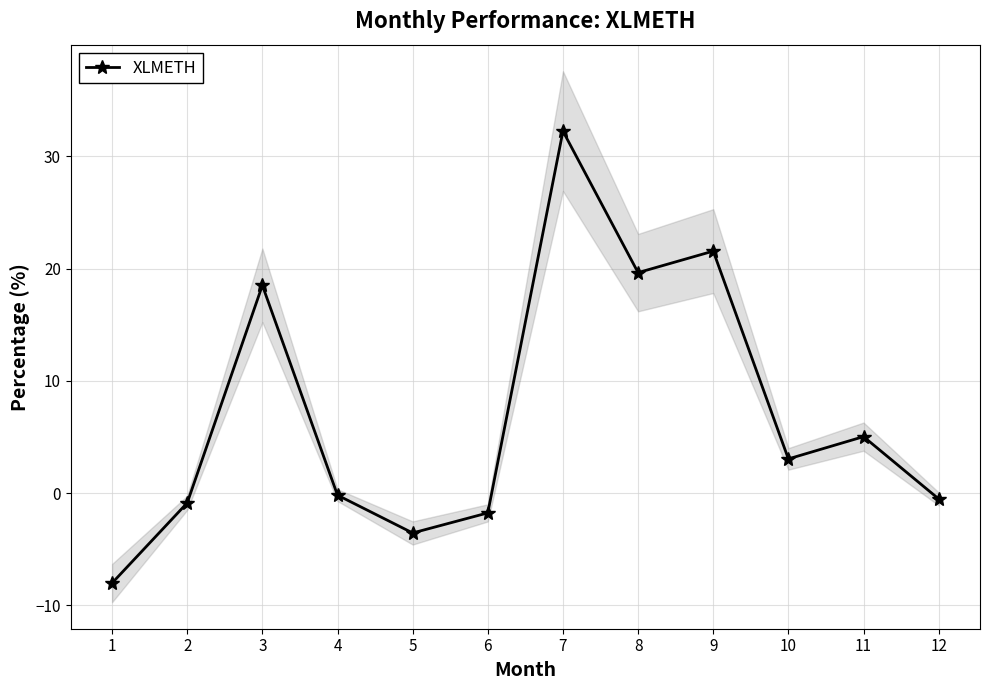

Does the chart have visible grid lines?

Yes